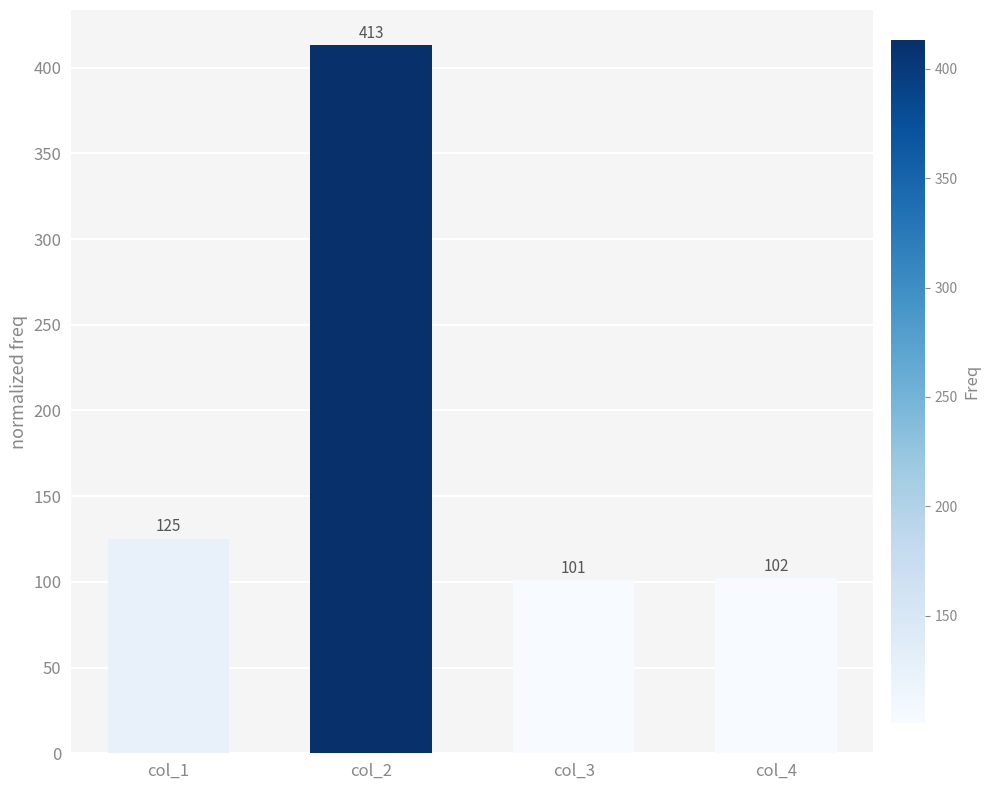

Does the chart contain stacked bars?

No